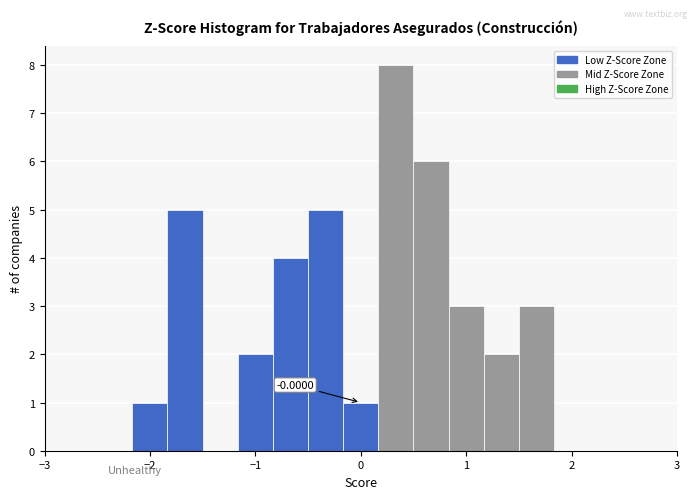

Around what value on the x-axis is the tallest bar? Give the approximate position of its centre, as read against the axis.

0.3